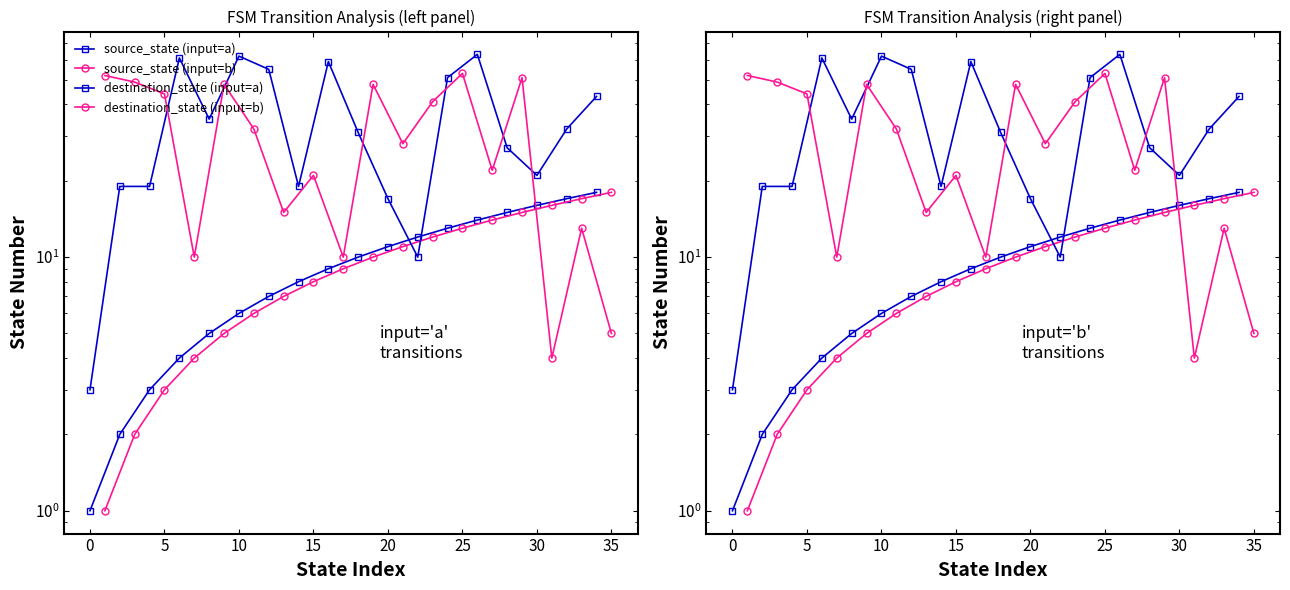

True or false: source_state (input=b) and destination_state (input=a) cross at least once.

True